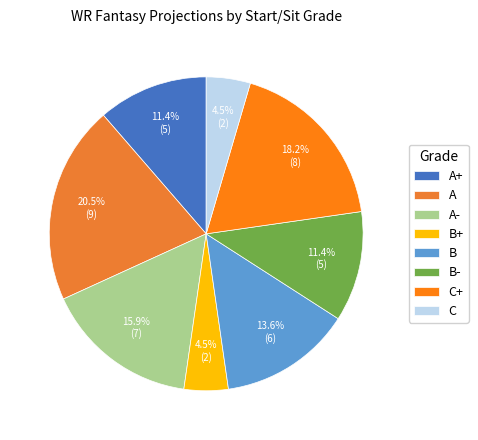

What is the change in value from B to C+?

+2